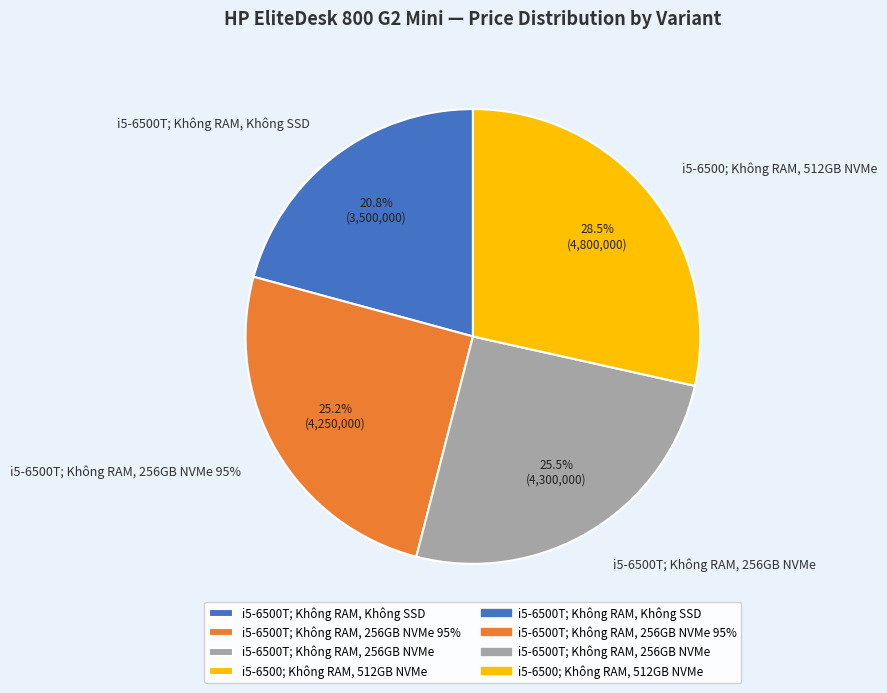

Is it true that i5-6500; Không RAM, 512GB NVMe is 28% of the pie?

True